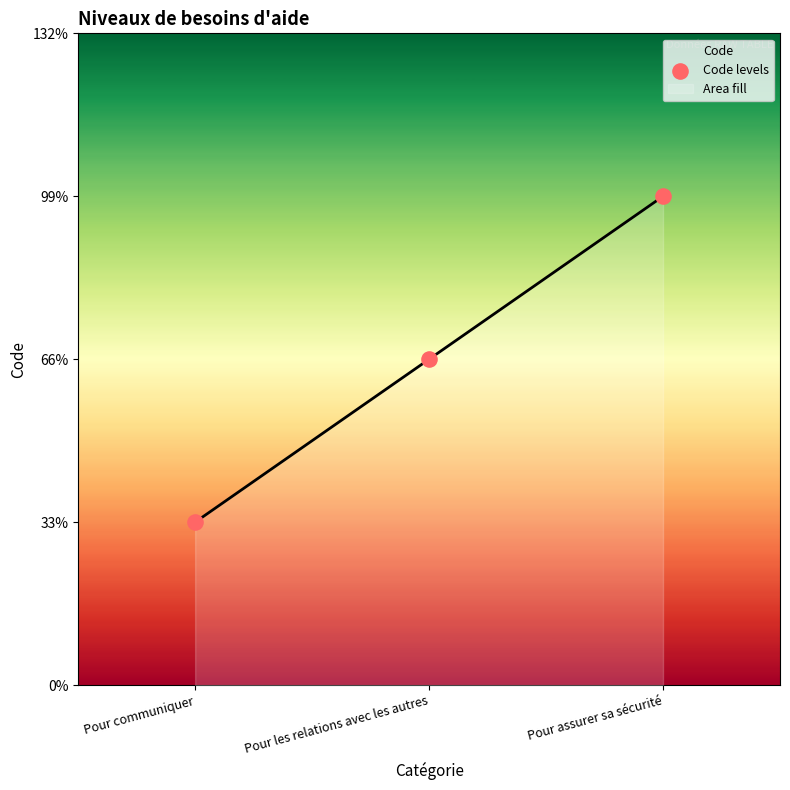

What is the change in value from Pour communiquer to Pour assurer sa sécurité?

+2